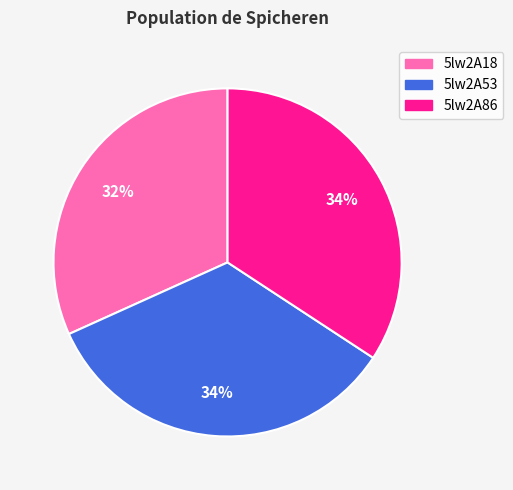

Is there a majority slice in this chart?

No